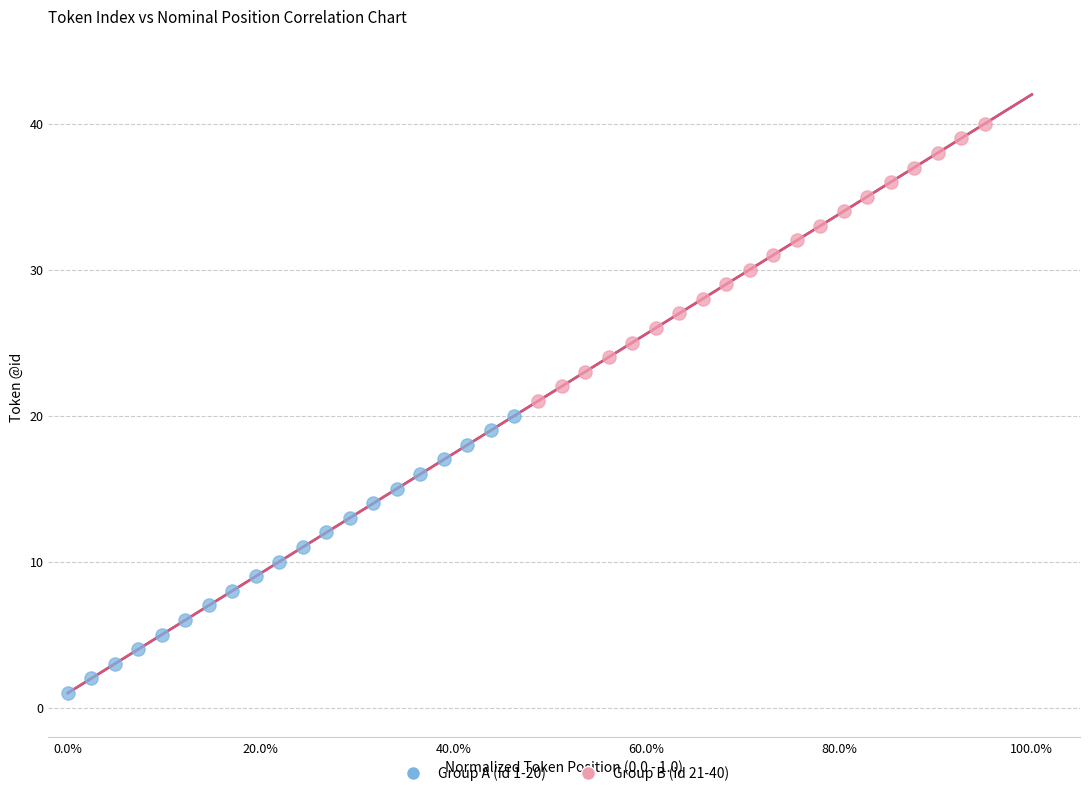

Which series contains the highest Y value?

Group B (id 21-40)